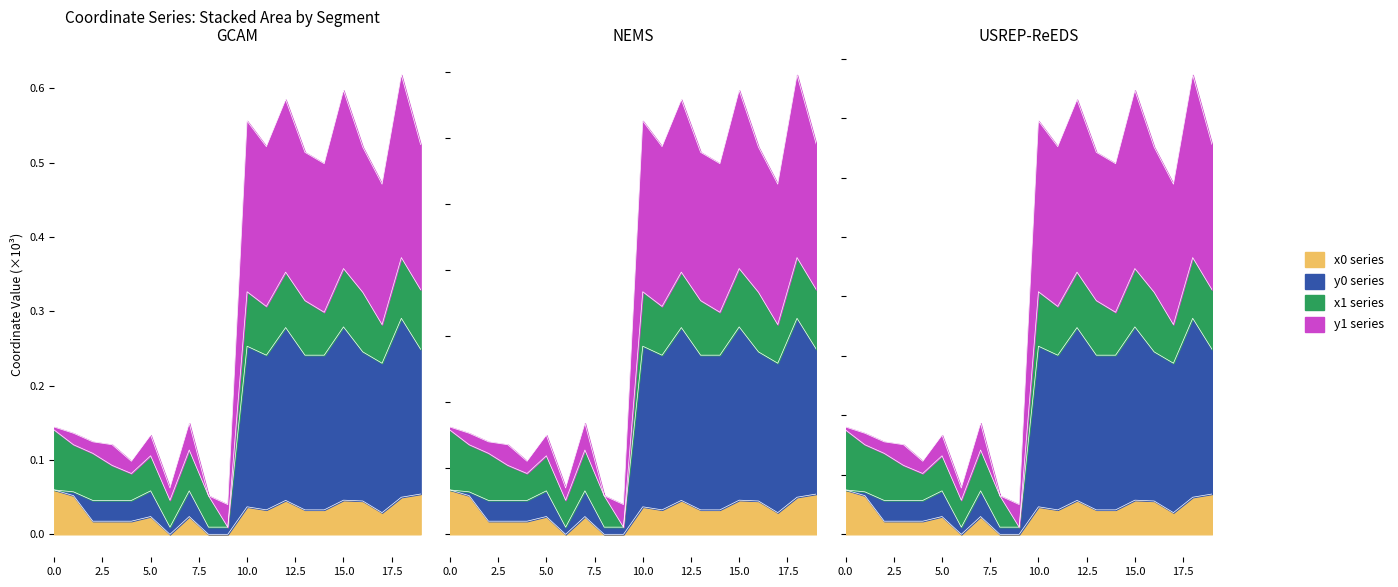

What is the difference between the highest and lowest values at 14?

0.5